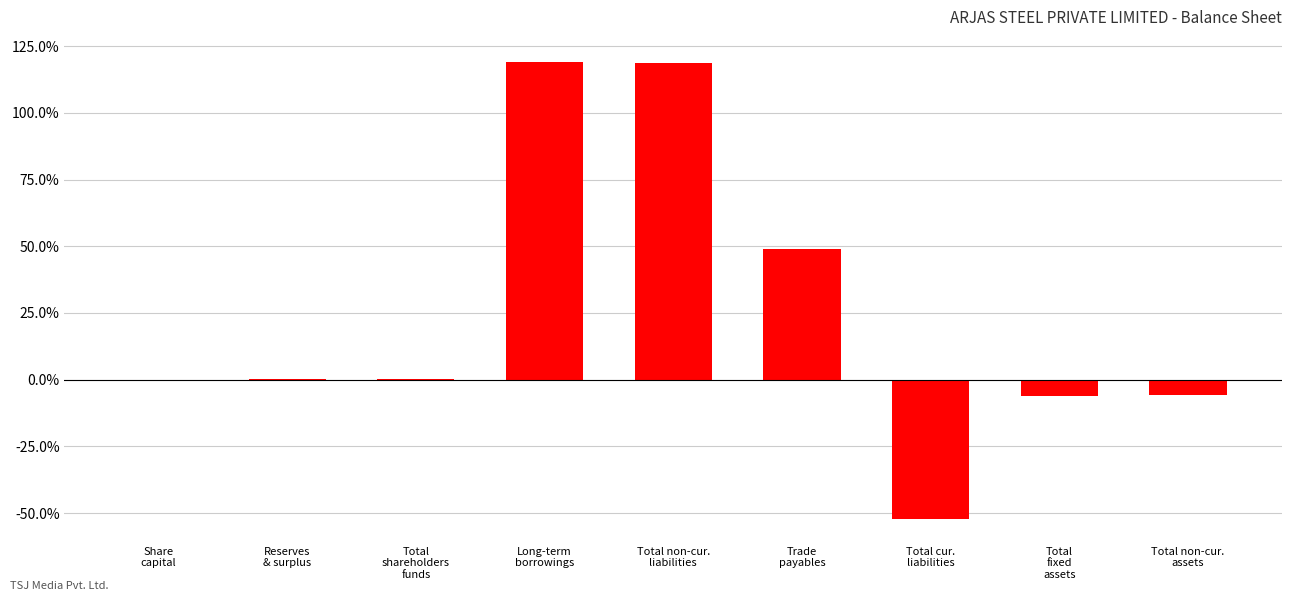

Rank the categories by value from lowest to highest.

Total cur.
liabilities, Total
fixed
assets, Total non-cur.
assets, Share
capital, Reserves
& surplus, Total
shareholders
funds, Trade
payables, Total non-cur.
liabilities, Long-term
borrowings